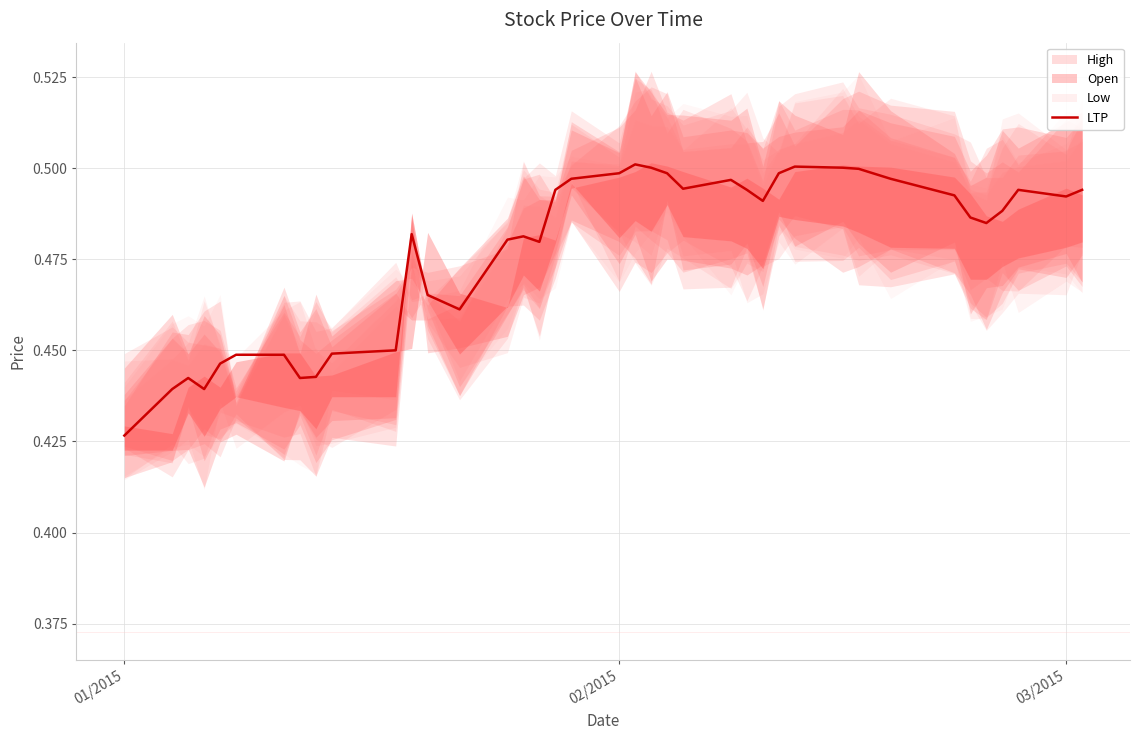

What is the sum of the values at 10 and 13?

0.9